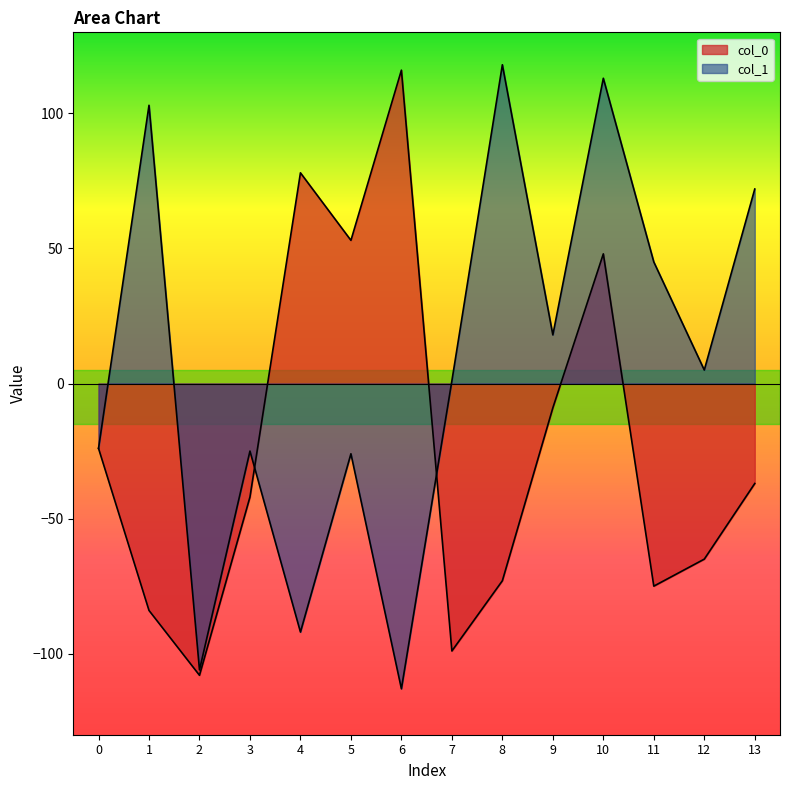

Reading left to right, extract all data points from this chart.

col_0: -24	-84	-108	-42	78	53	116	-99	-73	-9	48	-75	-65	-37
col_1: -24	103	-106	-25	-92	-26	-113	1	118	18	113	45	5	72